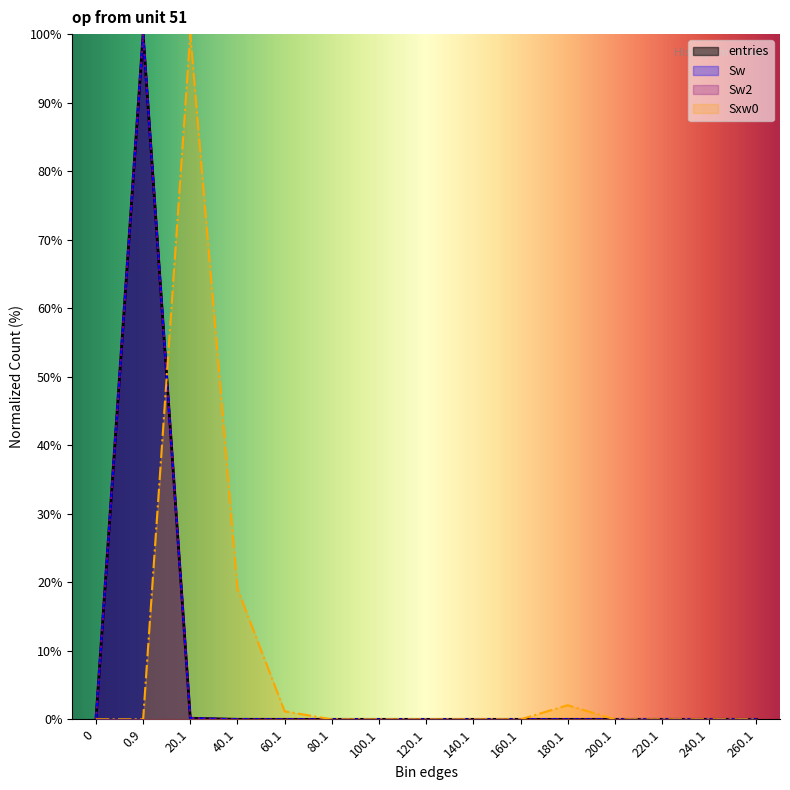

What are all the series names shown in the legend?

entries, Sw, Sw2, Sxw0